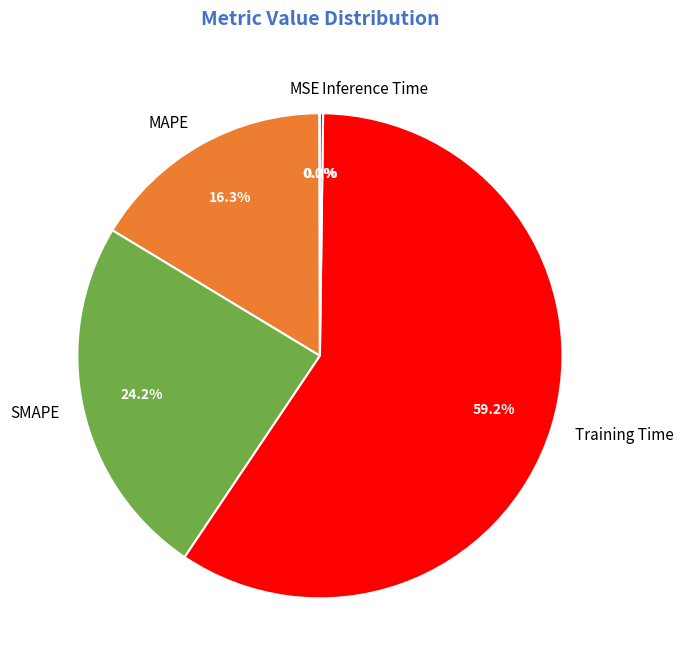

Is there any slice that represents more than half of the pie?

Yes